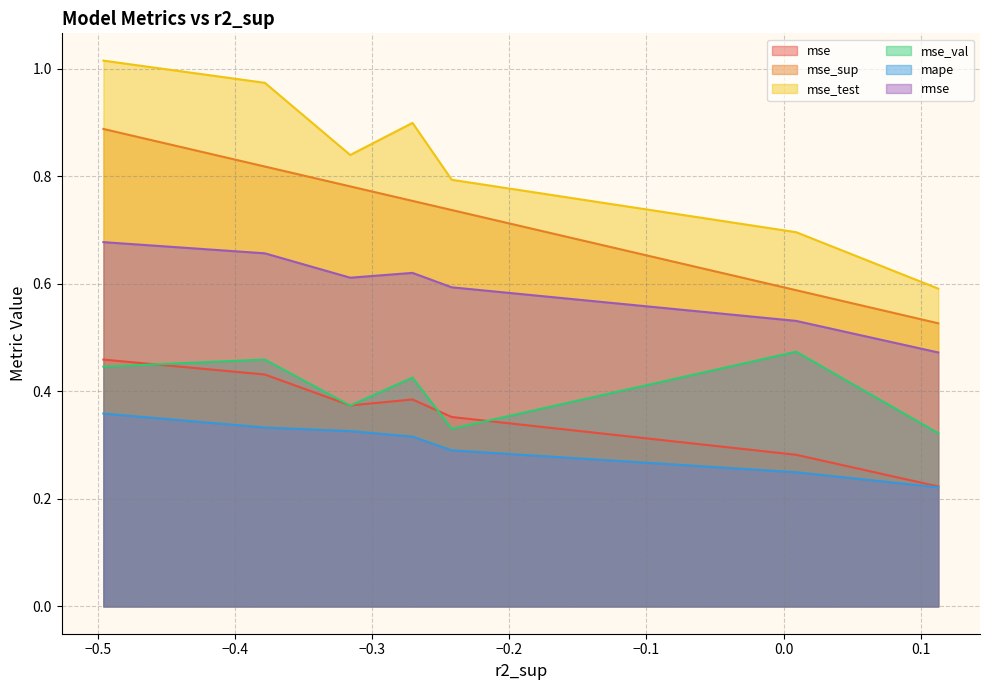

True or false: mse_test has more than 2 points higher than both neighbors.

False